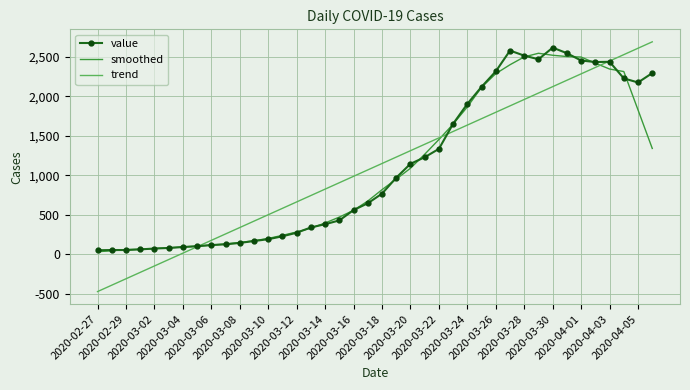

How many values in the value series are below 766?

20